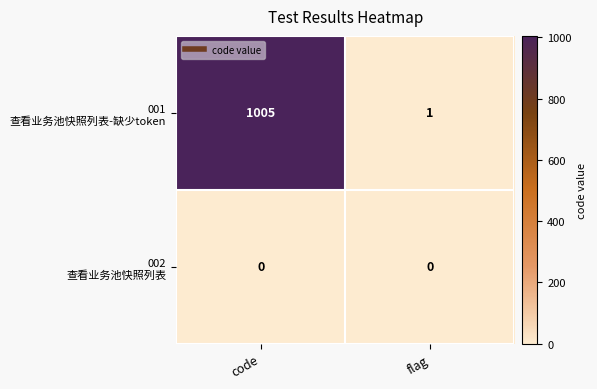

What is the greatest value displayed?

1005